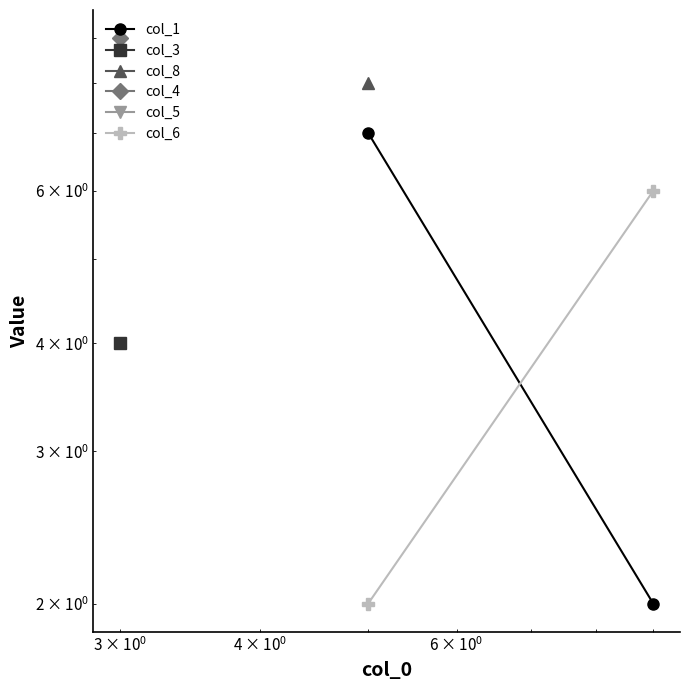

What is the greatest value displayed?

9.0